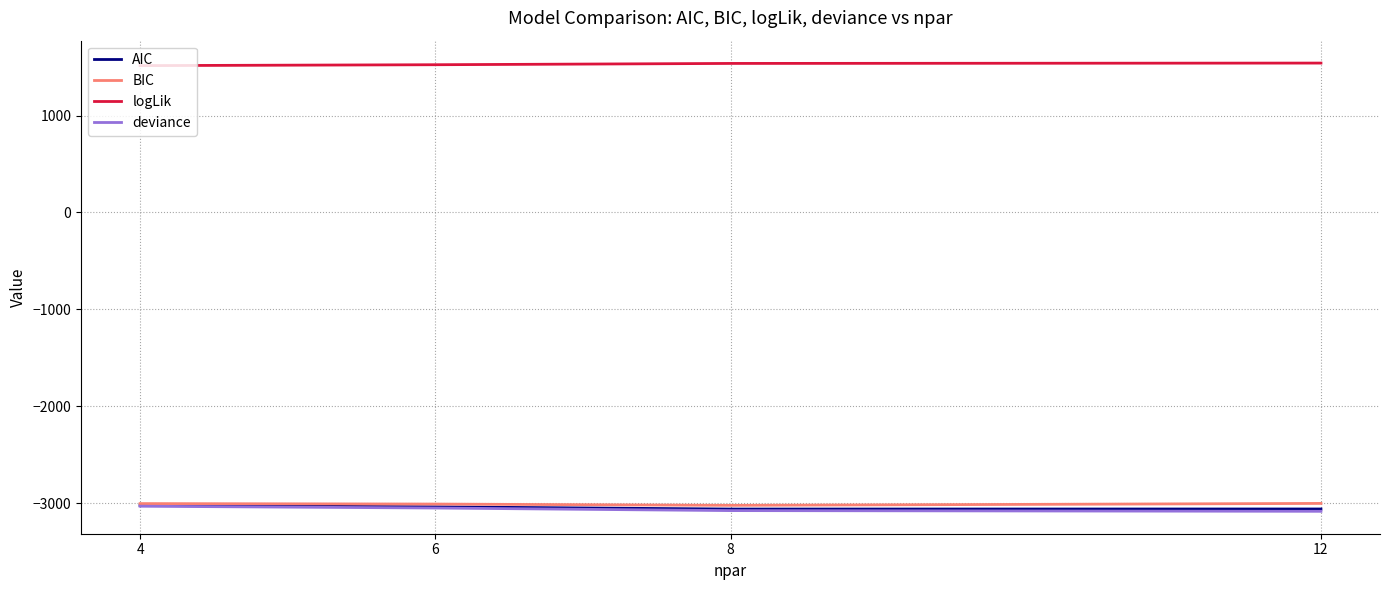

How many lines are shown in the chart?

4